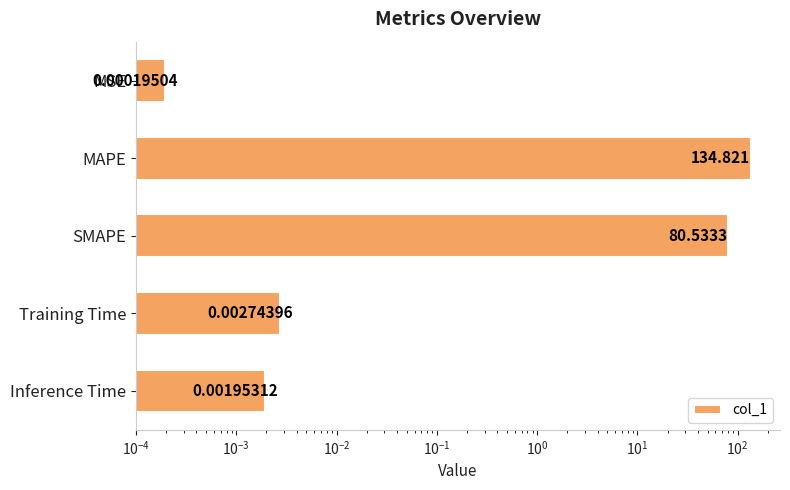

What is the difference between the maximum and second lowest values?

134.8